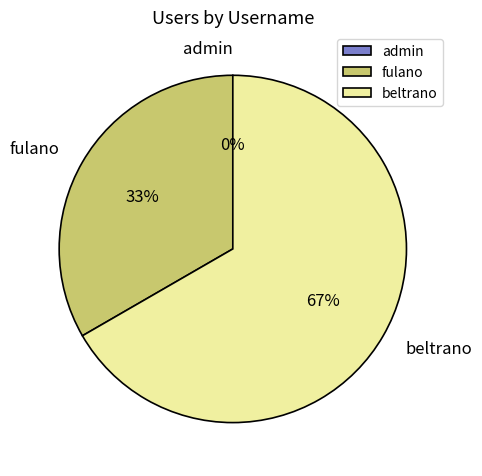

Is it true that fulano is 33% of the pie?

True